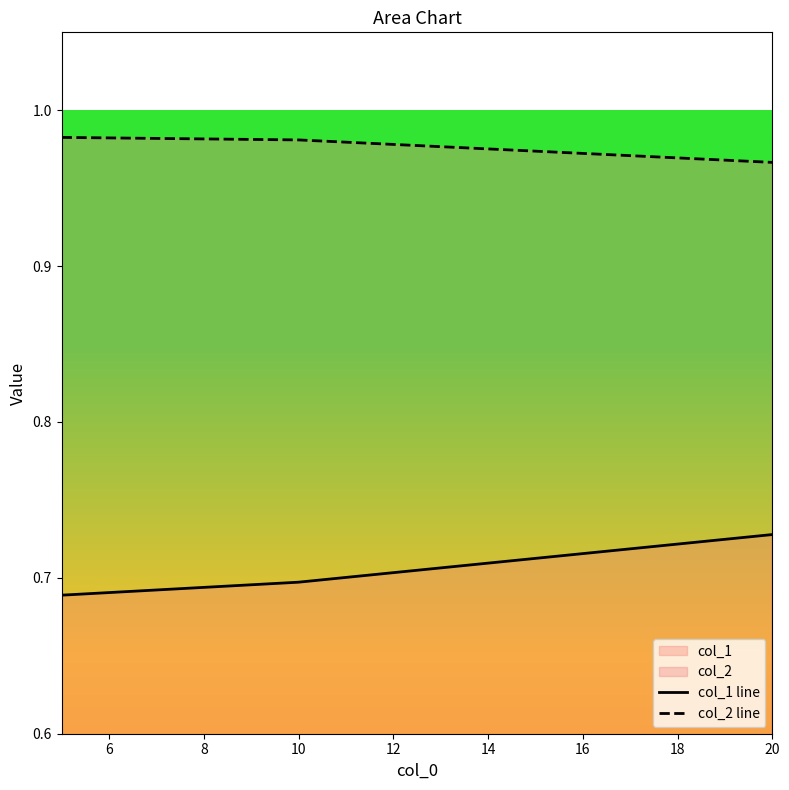

What is the minimum value for col_2 line?

1.0